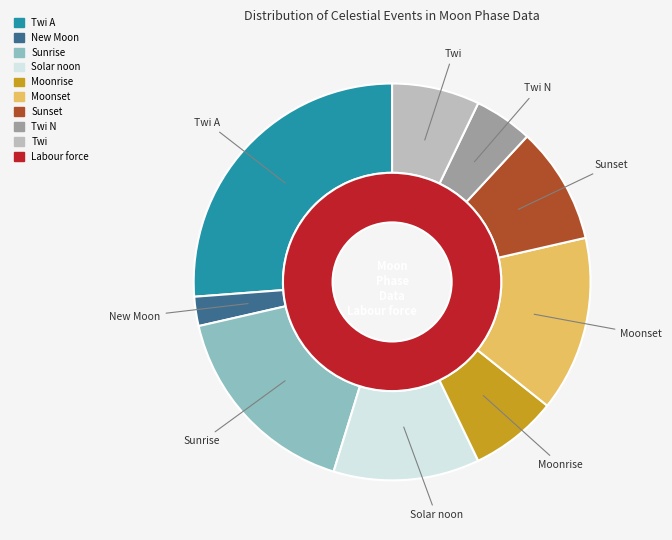

Is Moonrise the majority of the pie?

No